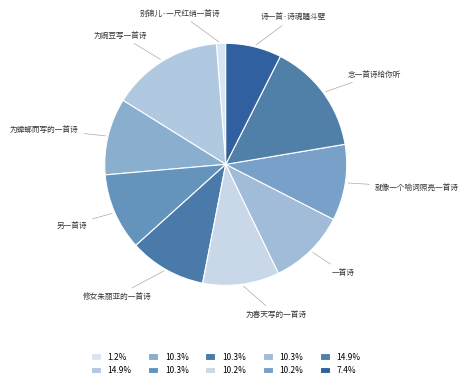

How many segments does this pie chart have?

10